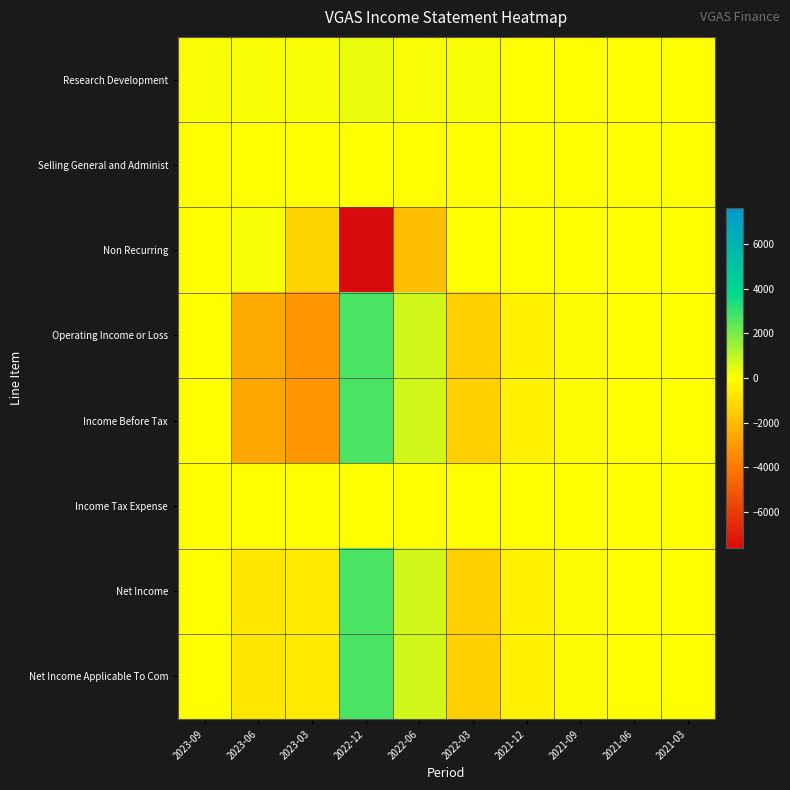

Reading left to right, list all the values displayed in this chart.

Research Development: 2023-09=100	2023-06=100	2023-03=100	2022-12=300	2022-06=100	2022-03=100	2021-12=0	2021-09=0	2021-06=0	2021-03=0
Selling General and Administ: 2023-09=0	2023-06=0	2023-03=0	2022-12=0	2022-06=0	2022-03=0	2021-12=0	2021-09=0	2021-06=0	2021-03=0
Non Recurring: 2023-09=0	2023-06=100	2023-03=-1300	2022-12=-7600	2022-06=-1900	2022-03=0	2021-12=0	2021-09=0	2021-06=0	2021-03=0
Operating Income or Loss: 2023-09=0	2023-06=-2500	2023-03=-3100	2022-12=2700	2022-06=700	2022-03=-1400	2021-12=-400	2021-09=-100	2021-06=0	2021-03=0
Income Before Tax: 2023-09=0	2023-06=-2600	2023-03=-3100	2022-12=2700	2022-06=700	2022-03=-1400	2021-12=-400	2021-09=-100	2021-06=0	2021-03=0
Income Tax Expense: 2023-09=0	2023-06=0	2023-03=0	2022-12=0	2022-06=0	2022-03=0	2021-12=0	2021-09=0	2021-06=0	2021-03=0
Net Income: 2023-09=0	2023-06=-700	2023-03=-600	2022-12=2700	2022-06=700	2022-03=-1400	2021-12=-400	2021-09=-100	2021-06=0	2021-03=0
Net Income Applicable To Com: 2023-09=0	2023-06=-700	2023-03=-600	2022-12=2700	2022-06=700	2022-03=-1400	2021-12=-400	2021-09=-100	2021-06=0	2021-03=0